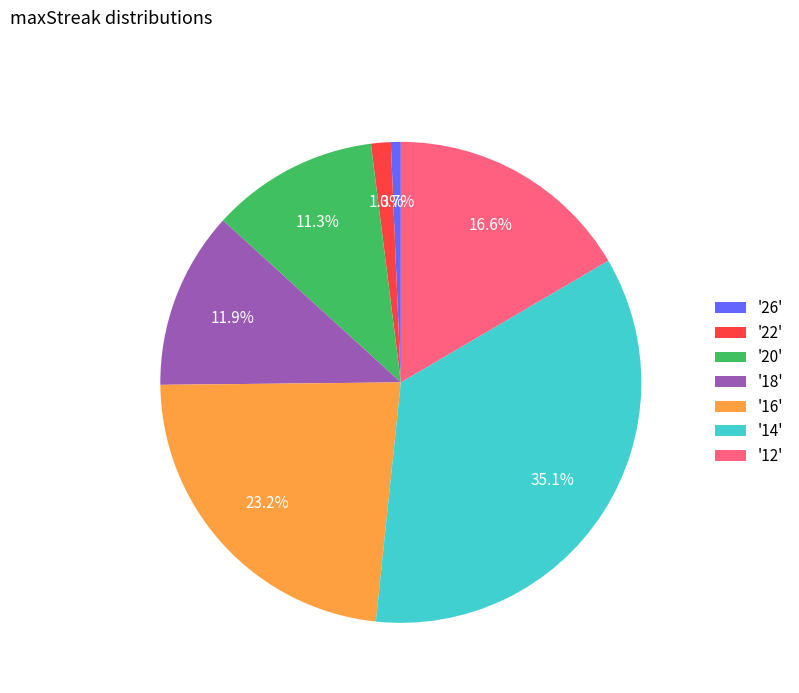

Combined, what portion of the pie is '20' and '18'?

23.2%